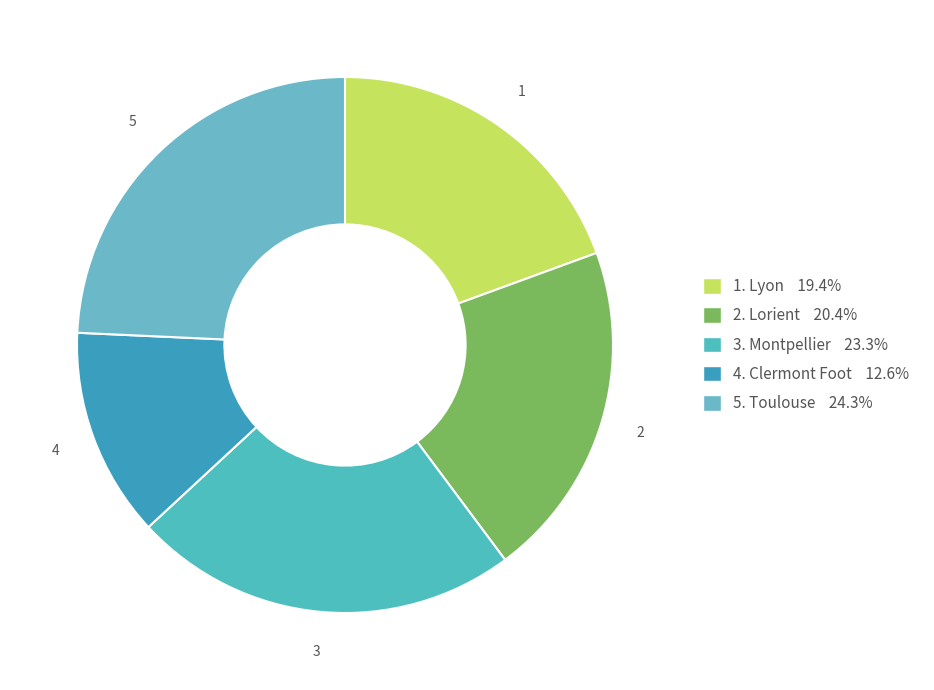

Count the number of slices in the pie.

5